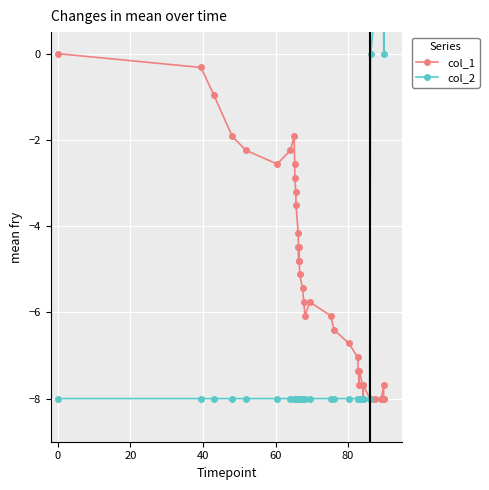

True or false: col_1 has more than 2 interior local peaks.

True